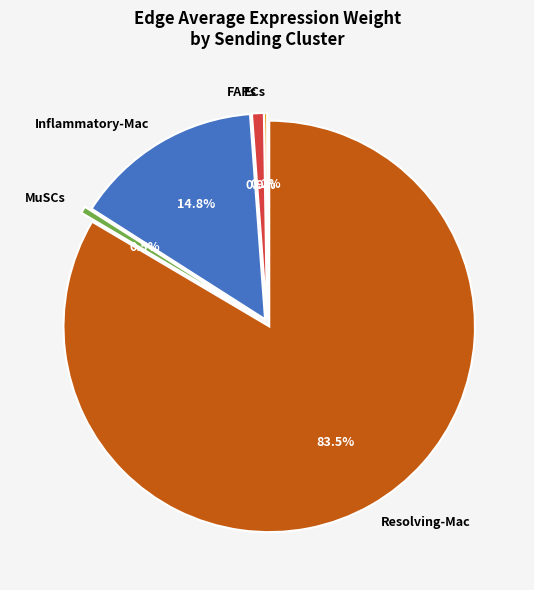

Count the number of slices in the pie.

5